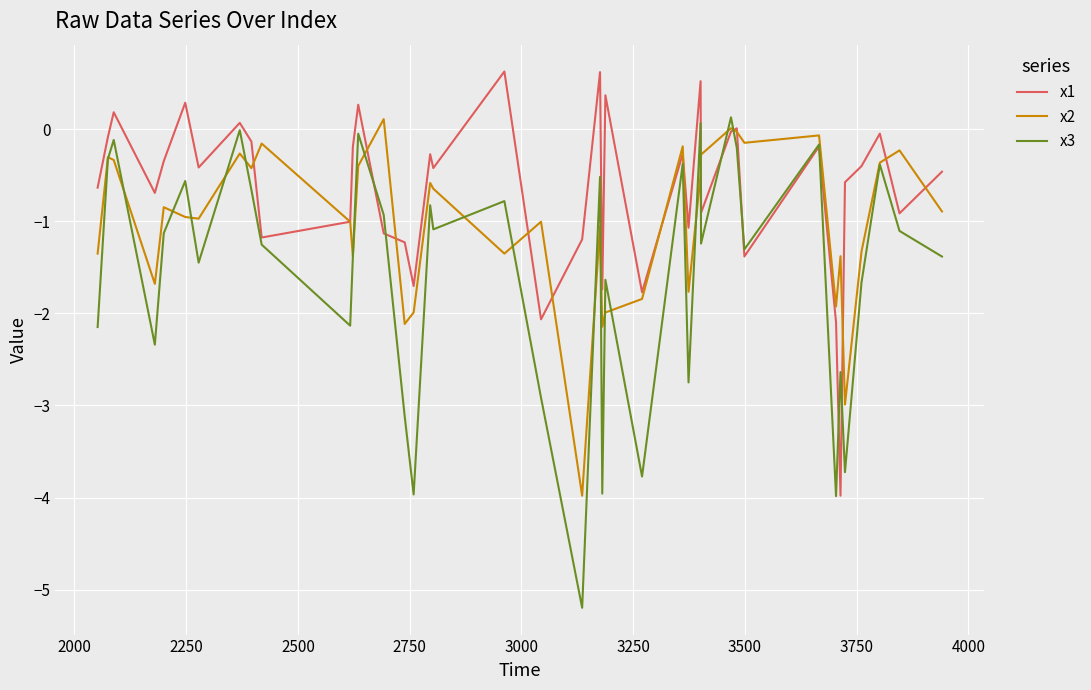

What is the highest value of the x1 series?

0.6